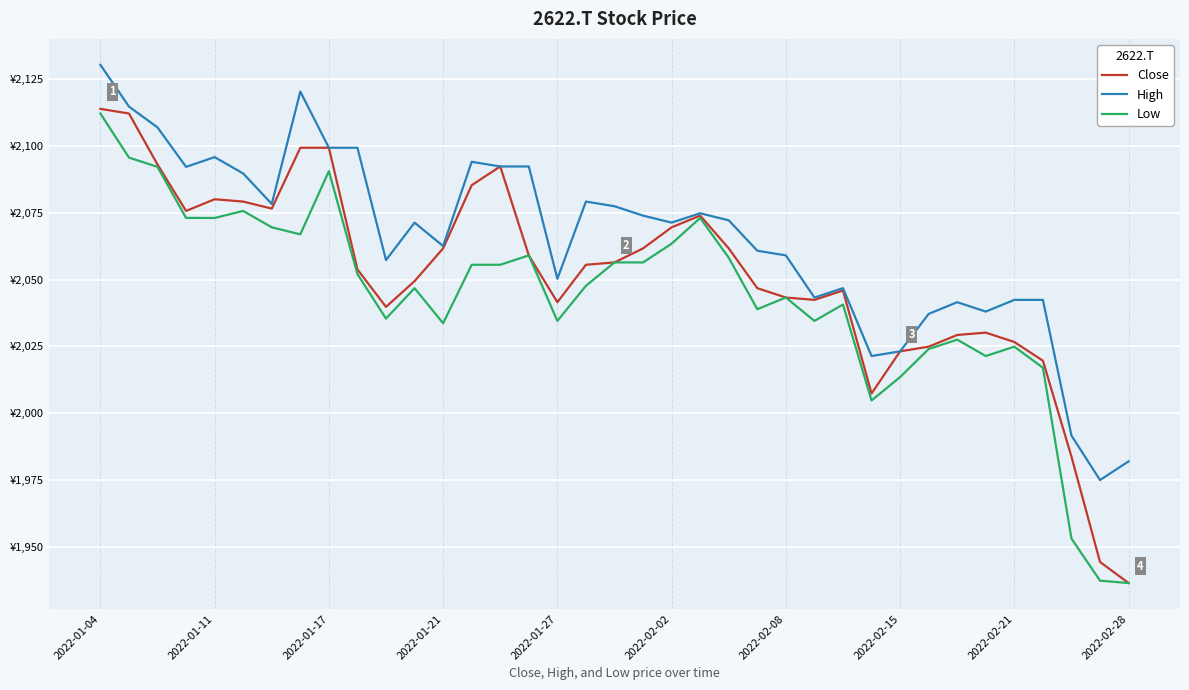

What are all the series names shown in the legend?

Close, High, Low